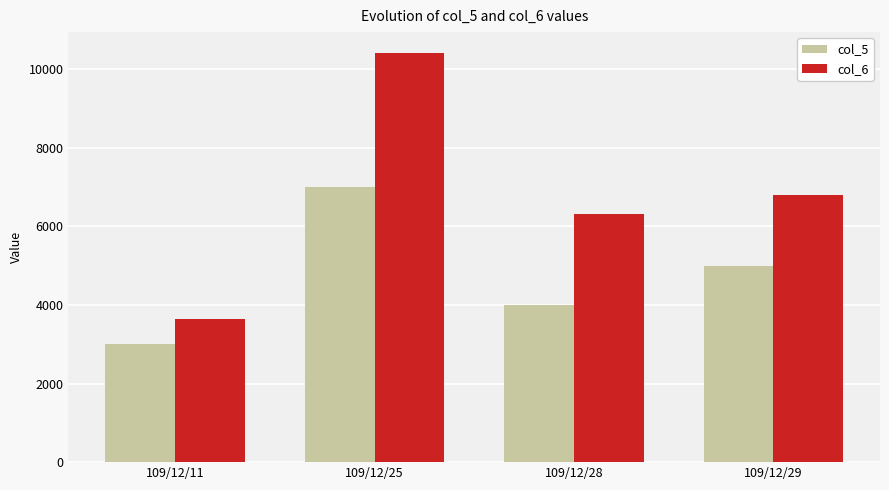

Does the chart contain stacked bars?

No